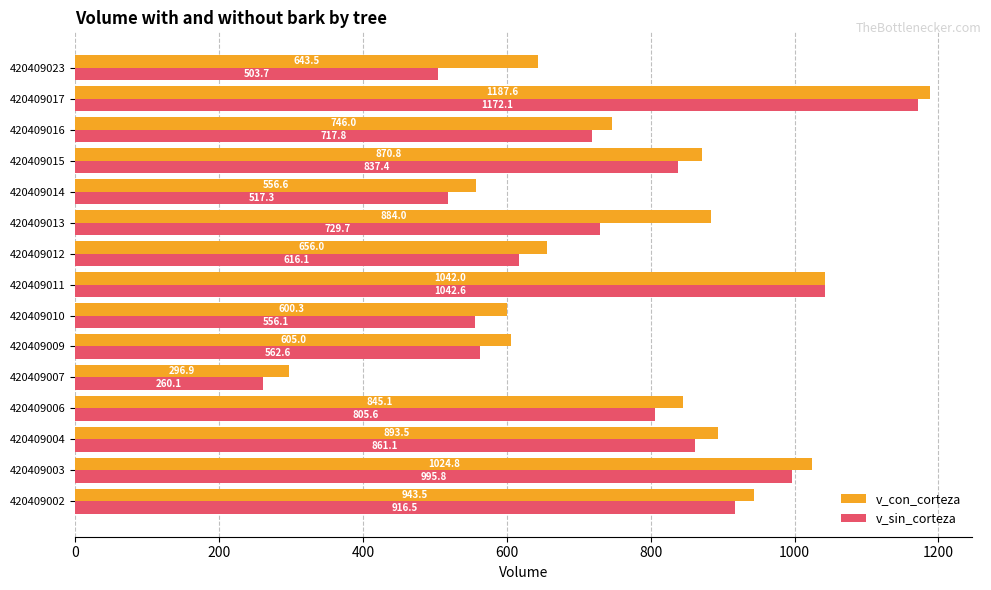

At which category does the chart reach its minimum across all series?

420409007